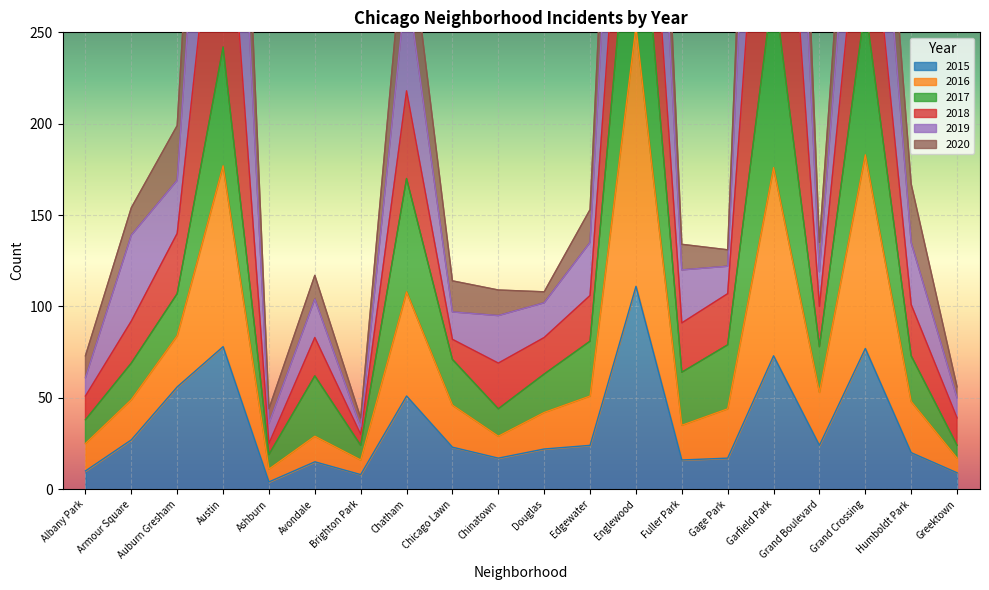

Which series changed the most between Chatham and Humboldt Park?

2020